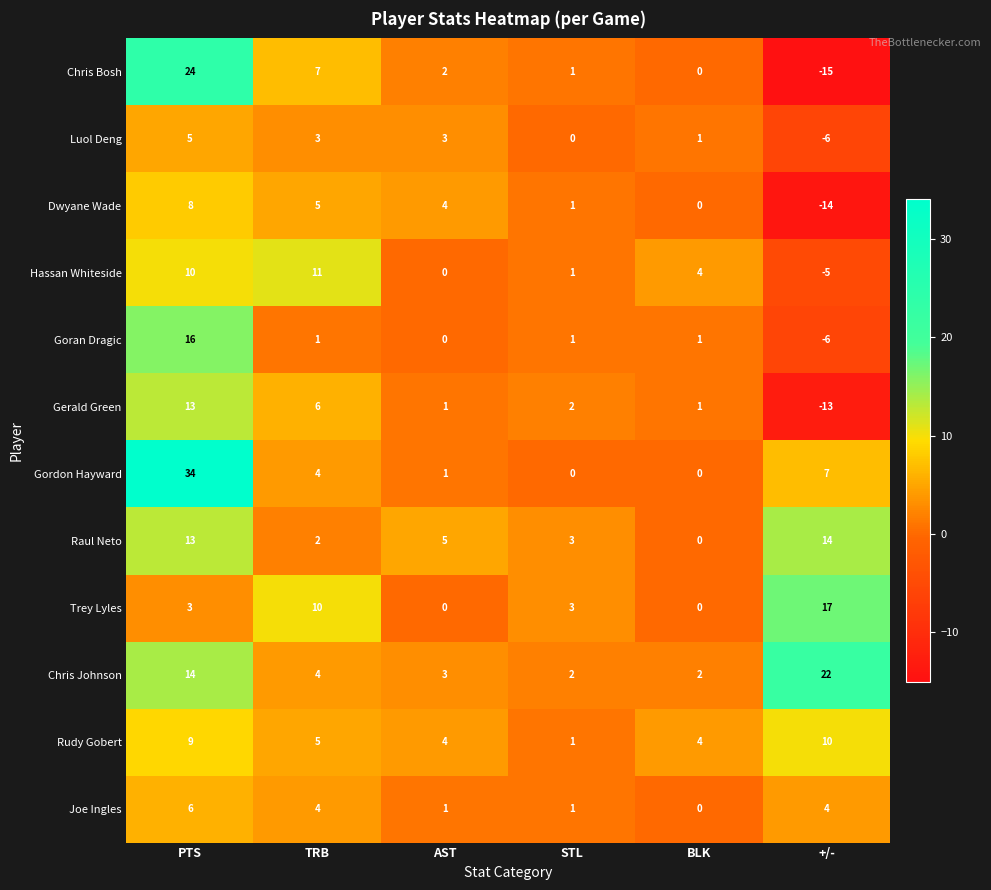

The Goran Dragic series shows -14 at AST. True or false?

False